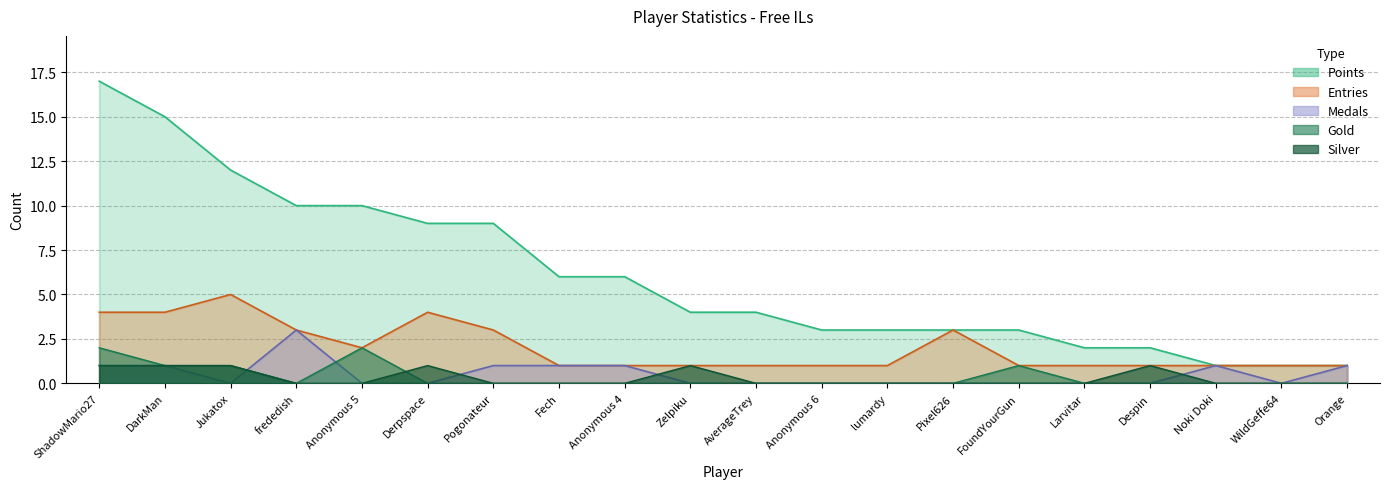

At Anonymous 5, list the series in order from largest to smallest.

Points, Entries, Gold, Medals, Silver